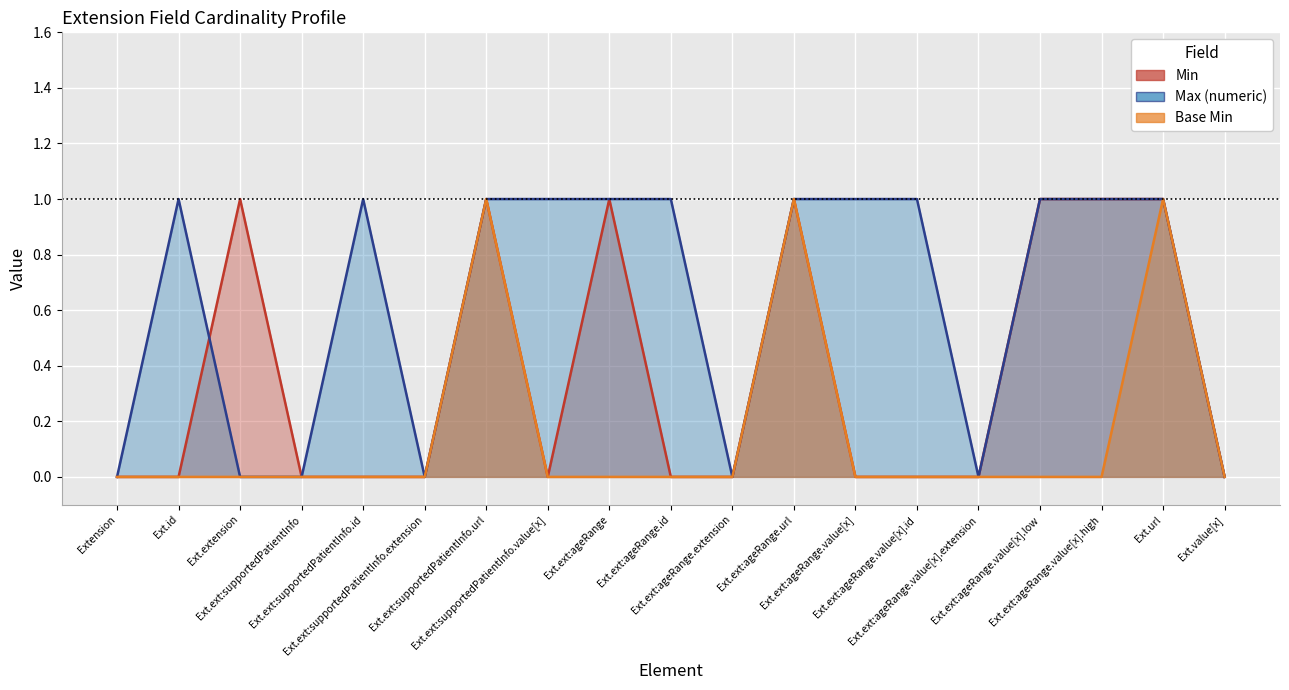

Where is the first local maximum for Max (numeric)?

Ext.id